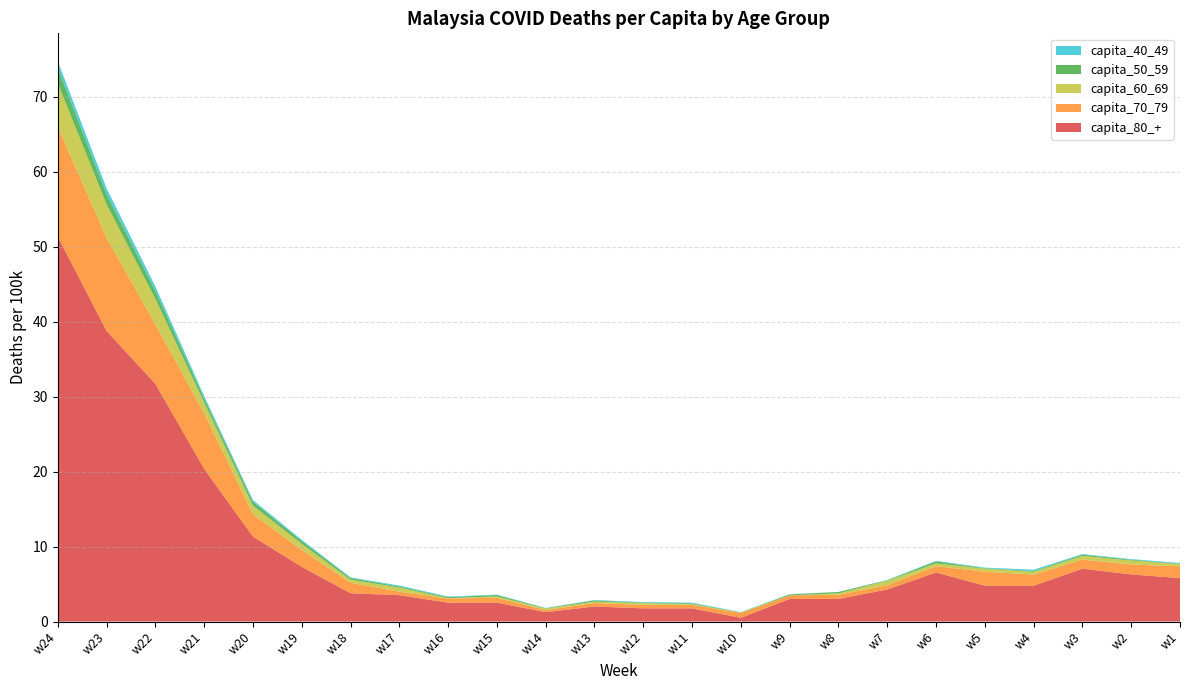

Reading left to right, transcribe all the data shown in this chart.

capita_80_+: w24=51.4	w23=38.8	w22=31.7	w21=20.4	w20=11.3	w19=7.3	w18=3.8	w17=3.5	w16=2.5	w15=2.5	w14=1.3	w13=2.0	w12=1.8	w11=1.8	w10=0.5	w9=3.0	w8=3.0	w7=4.3	w6=6.5	w5=4.8	w4=4.8	w3=7.0	w2=6.3	w1=5.8
capita_70_79: w24=14.7	w23=12.4	w22=7.9	w21=7.4	w20=3.0	w19=2.2	w18=1.4	w17=0.5	w16=0.6	w15=0.7	w14=0.3	w13=0.5	w12=0.5	w11=0.5	w10=0.7	w9=0.5	w8=0.6	w7=0.6	w6=0.8	w5=1.9	w4=1.5	w3=1.2	w2=1.3	w1=1.6
capita_60_69: w24=5.8	w23=4.5	w22=3.4	w21=1.5	w20=1.1	w19=0.8	w18=0.4	w17=0.6	w16=0.1	w15=0.2	w14=0.2	w13=0.2	w12=0.2	w11=0.1	w10=0.1	w9=0.0	w8=0.2	w7=0.6	w6=0.4	w5=0.4	w4=0.4	w3=0.5	w2=0.6	w1=0.3
capita_50_59: w24=2.0	w23=1.4	w22=1.1	w21=0.5	w20=0.5	w19=0.4	w18=0.2	w17=0.1	w16=0.1	w15=0.2	w14=0.1	w13=0.2	w12=0.1	w11=0.1	w10=0.0	w9=0.1	w8=0.2	w7=0.1	w6=0.3	w5=0.1	w4=0.1	w3=0.2	w2=0.1	w1=0.1
capita_40_49: w24=0.9	w23=0.8	w22=0.6	w21=0.3	w20=0.2	w19=0.2	w18=0.1	w17=0.1	w16=0.1	w15=0.1	w14=0.0	w13=0.1	w12=0.1	w11=0.1	w10=0.0	w9=0.0	w8=0.0	w7=0.1	w6=0.1	w5=0.1	w4=0.2	w3=0.1	w2=0.1	w1=0.1